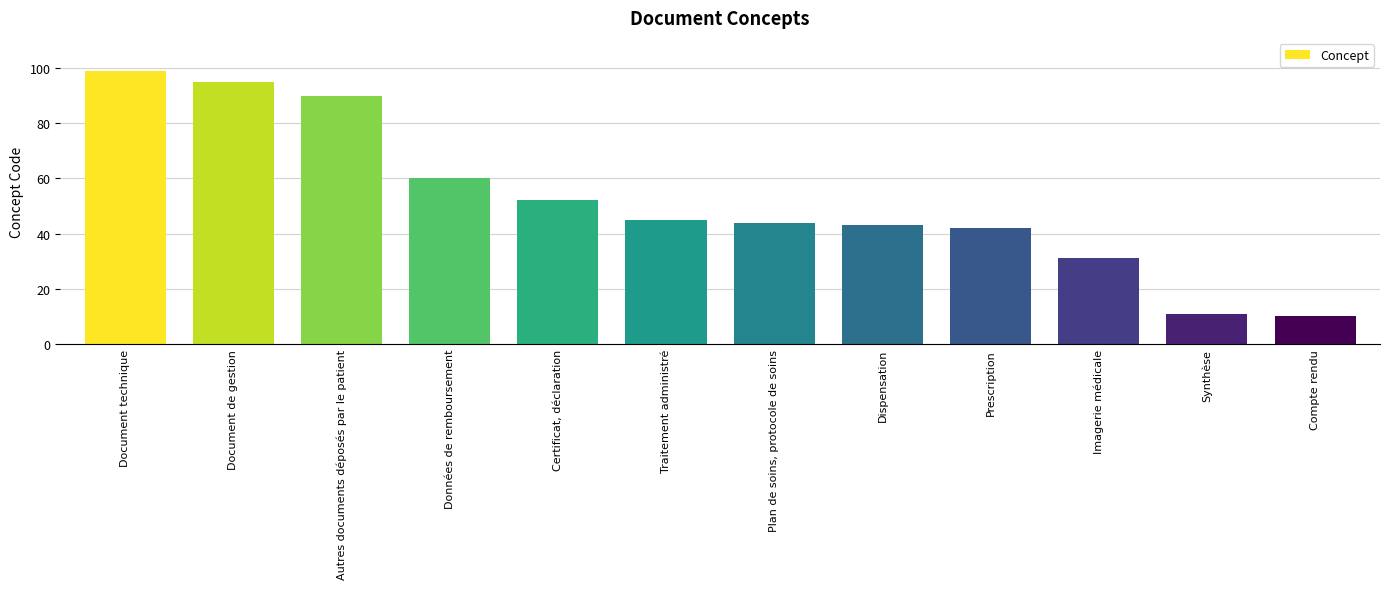

Are the bars horizontal?

No